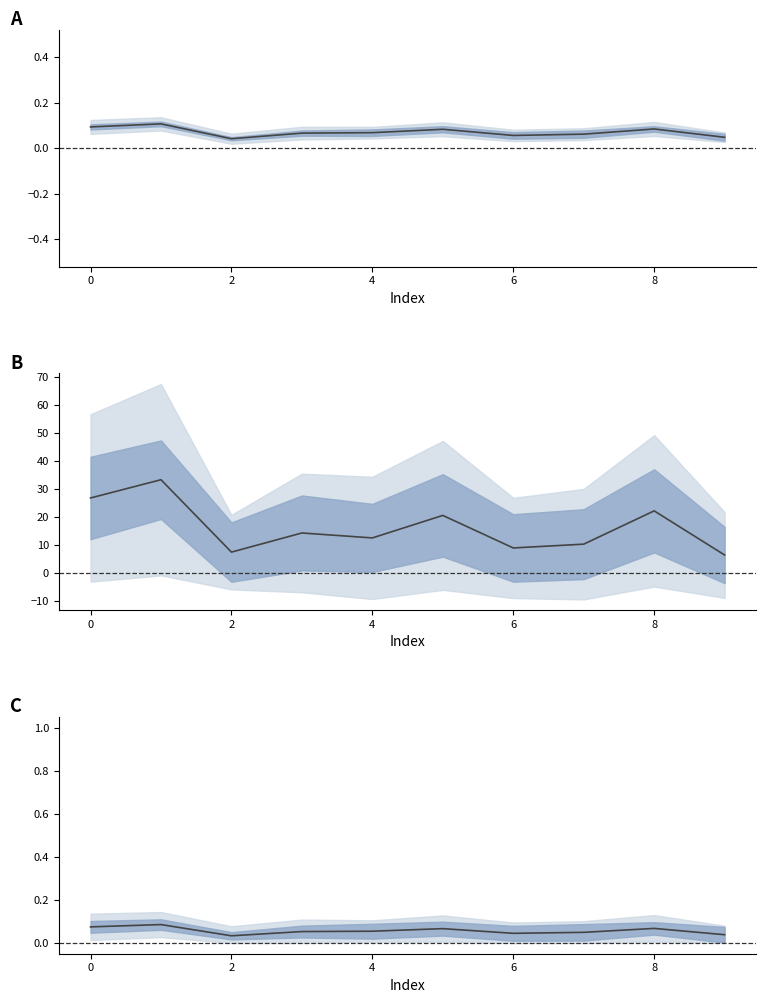

True or false: col_6 and col_1 cross at least once.

False